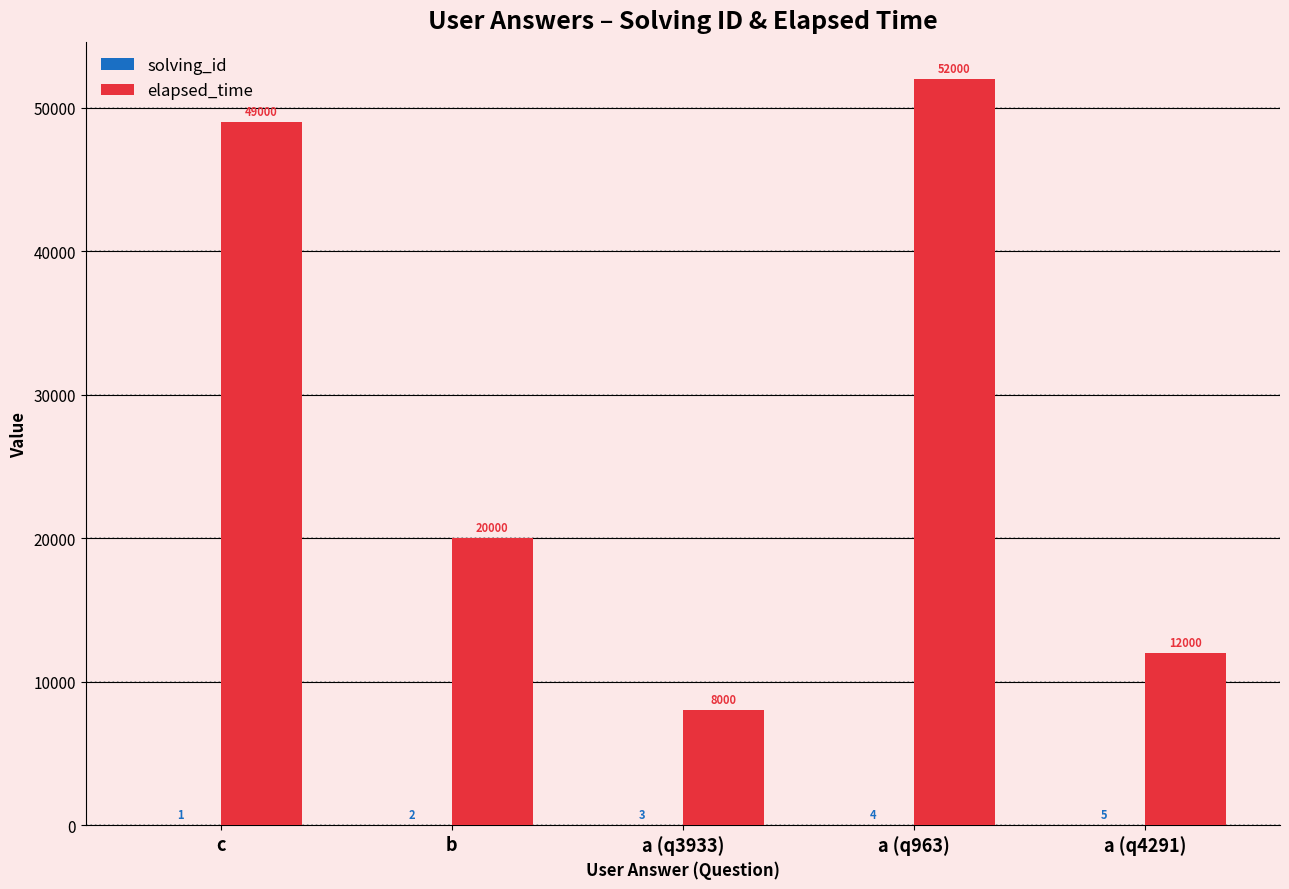

The elapsed_time series shows 12000 at a (q4291). True or false?

True